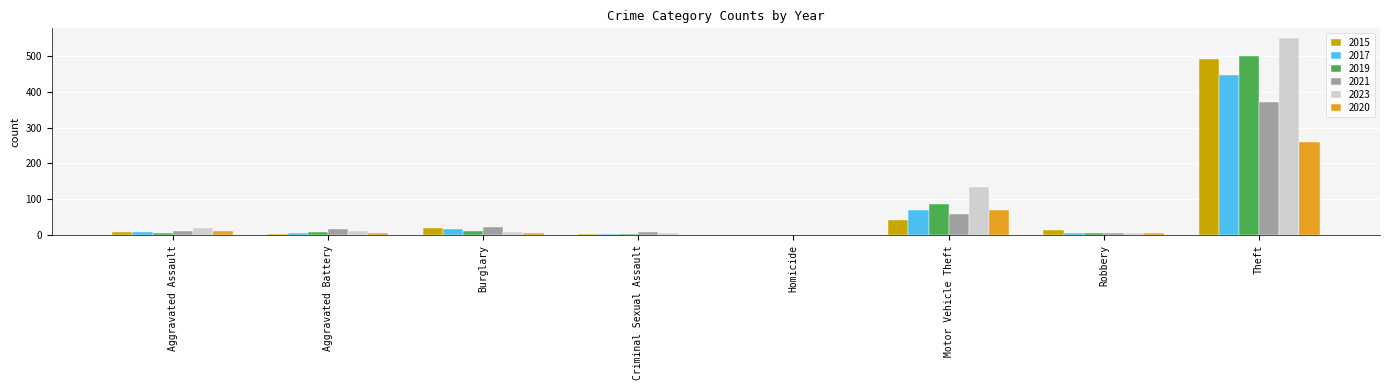

At which category is the sum across all series the highest?

Theft